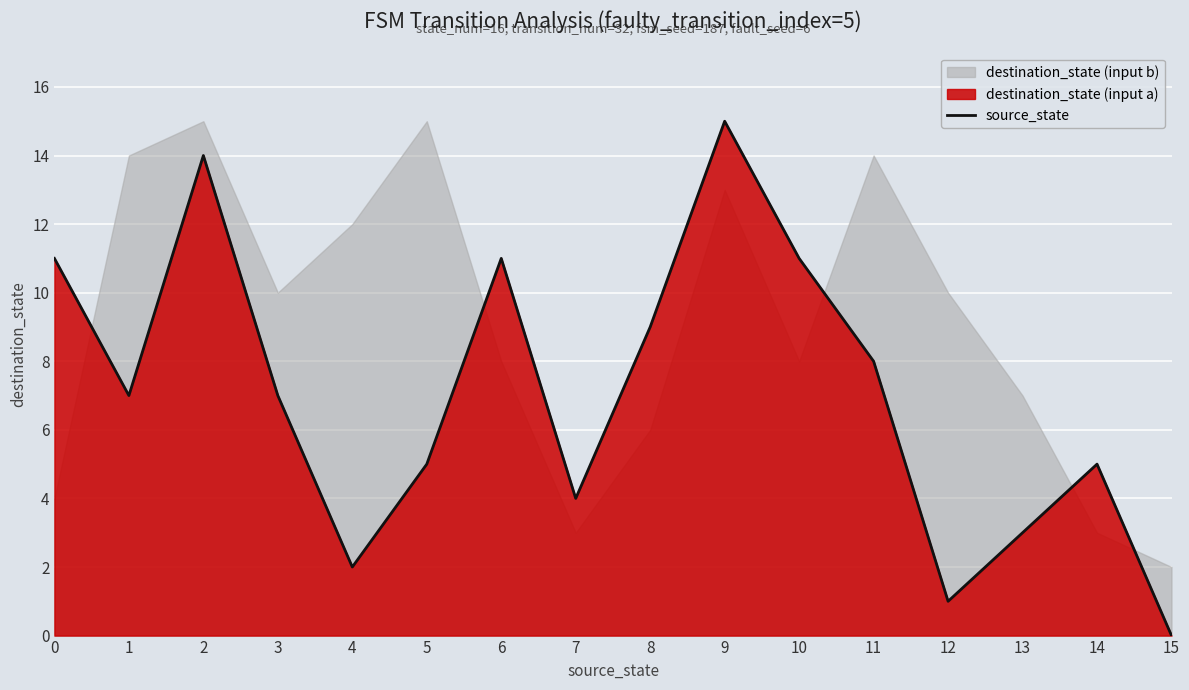

What is the greatest value displayed?

15